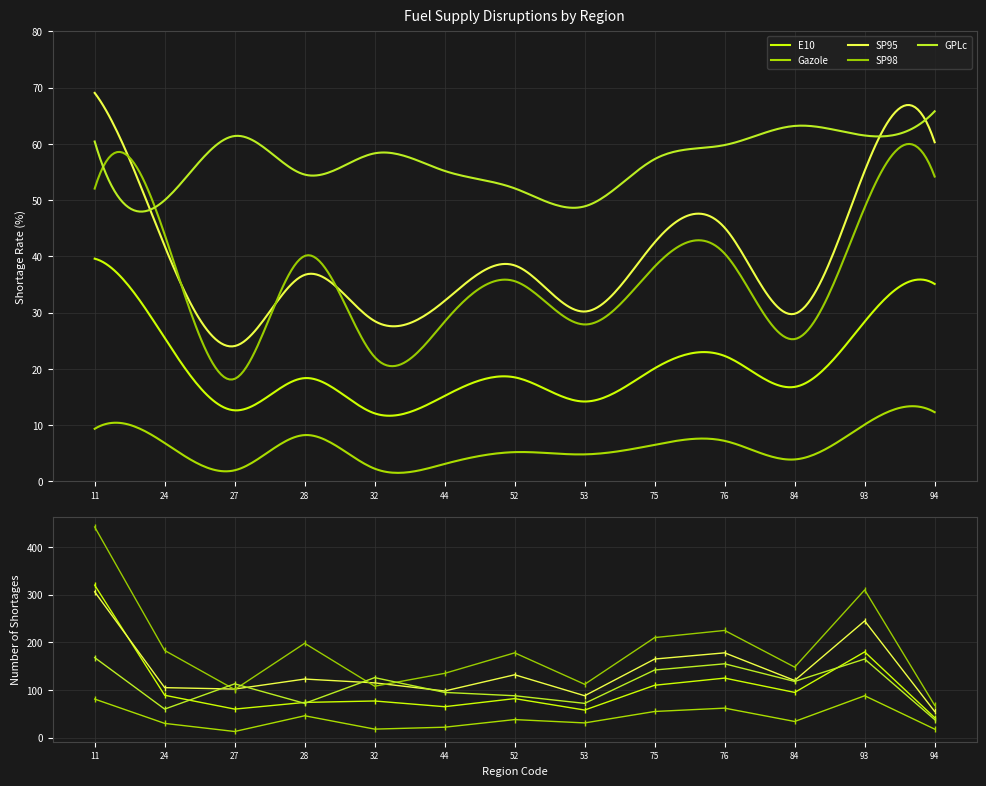

True or false: SP98 and E10 cross at least once.

False